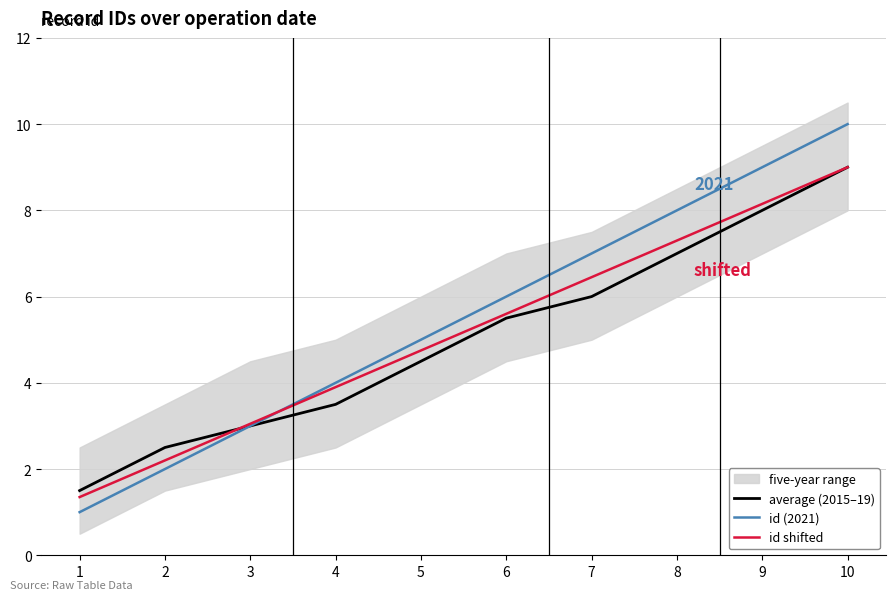

What is the minimum value for id shifted?

1.4